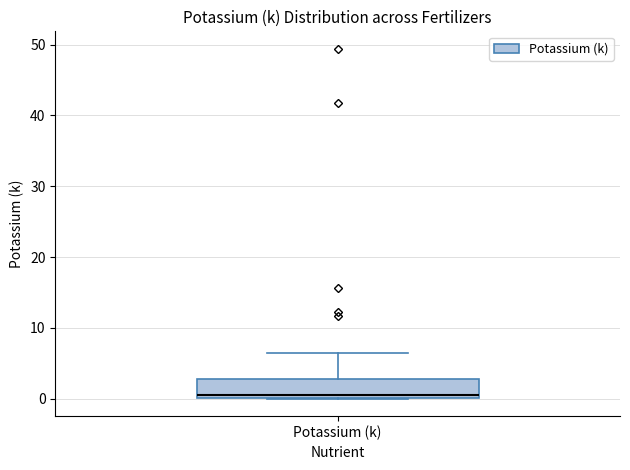

Transcribe this box plot: give where the median line is, the range the box spans, and where the two whiskers end, as read against the y-axis. The values are not printed on the chart, so give them approximately, as read against the axis.

median 1, box 0 to 3, whiskers 0 to 7